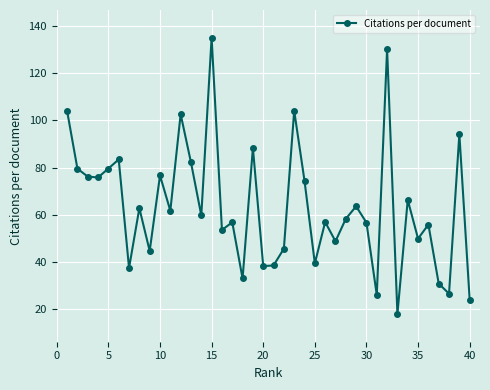

What is the average value?

63.5